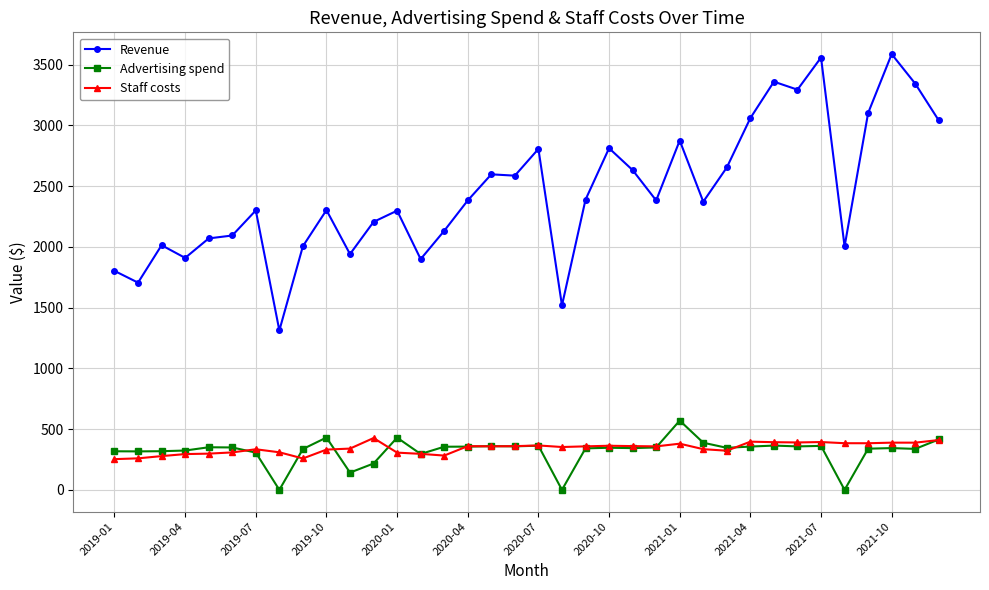

Which series has the largest total across all categories?

Revenue